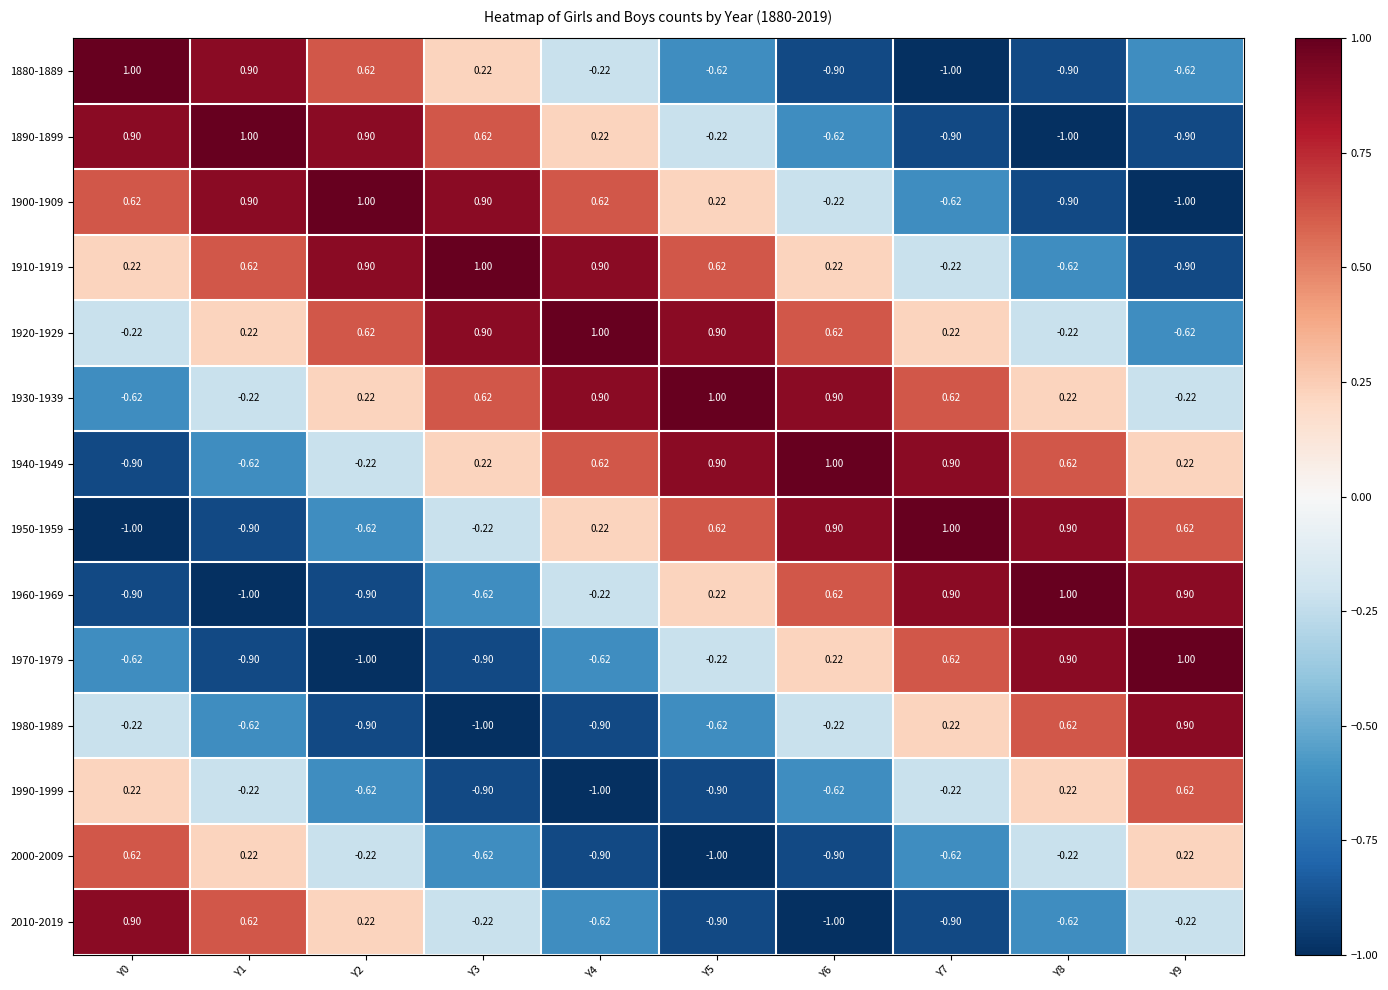

Is the value of 1940-1949 at Y2 greater than the value of 1970-1979 at Y2?

Yes